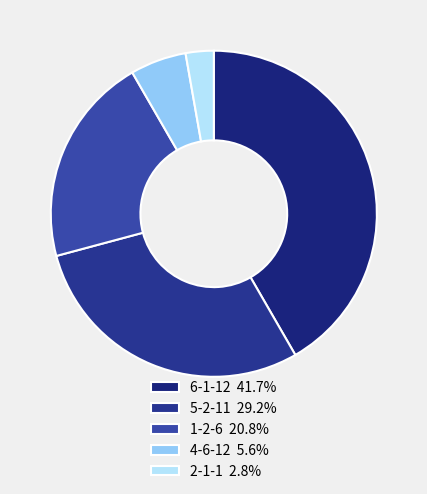

Is the sum of 6-1-12 and 1-2-6 greater than half?

Yes